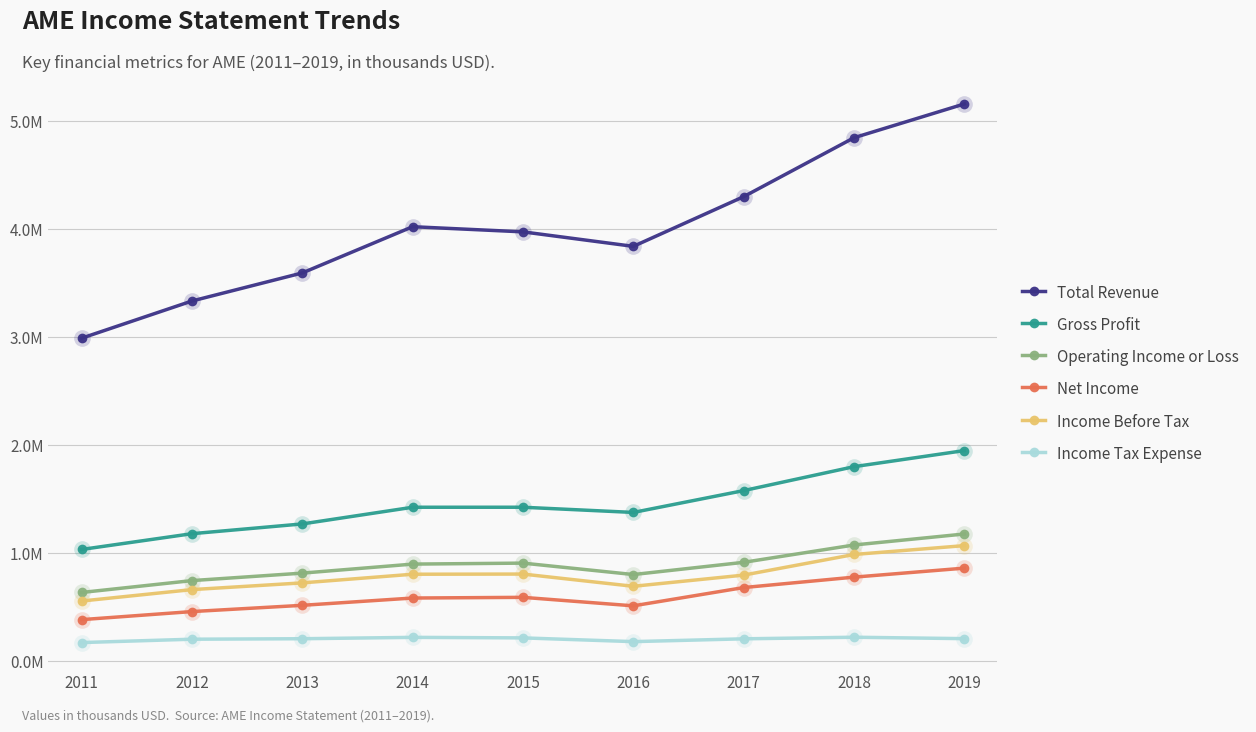

True or false: Net Income has a value of 361391 at 2018.

False